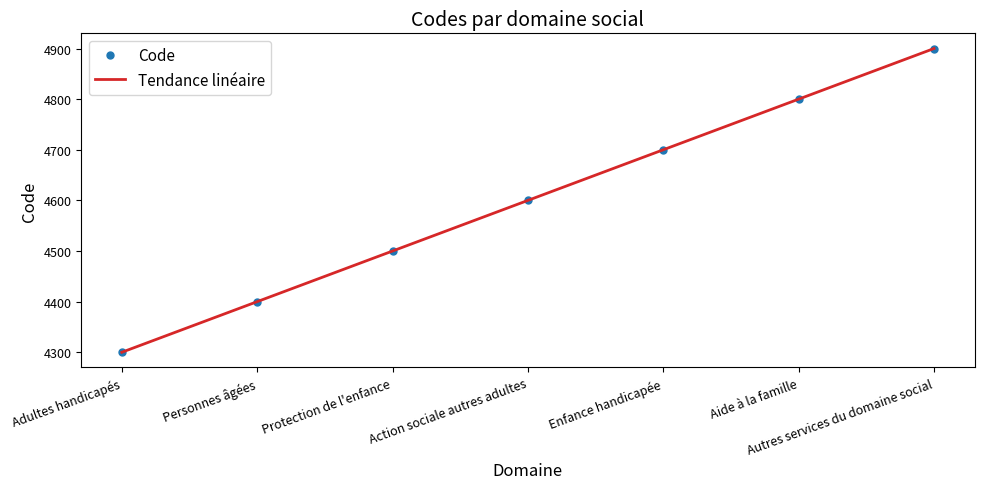

What position from the right is Autres services du domaine social?

1